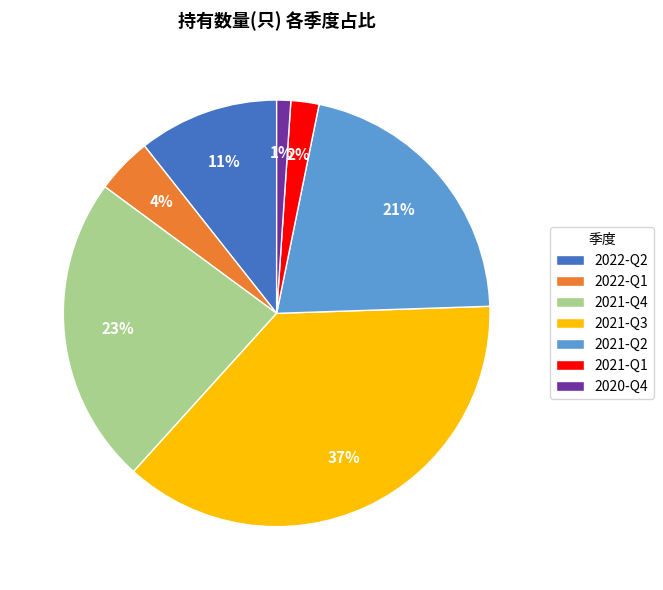

True or false: 2021-Q3 accounts for 37% of the total.

True